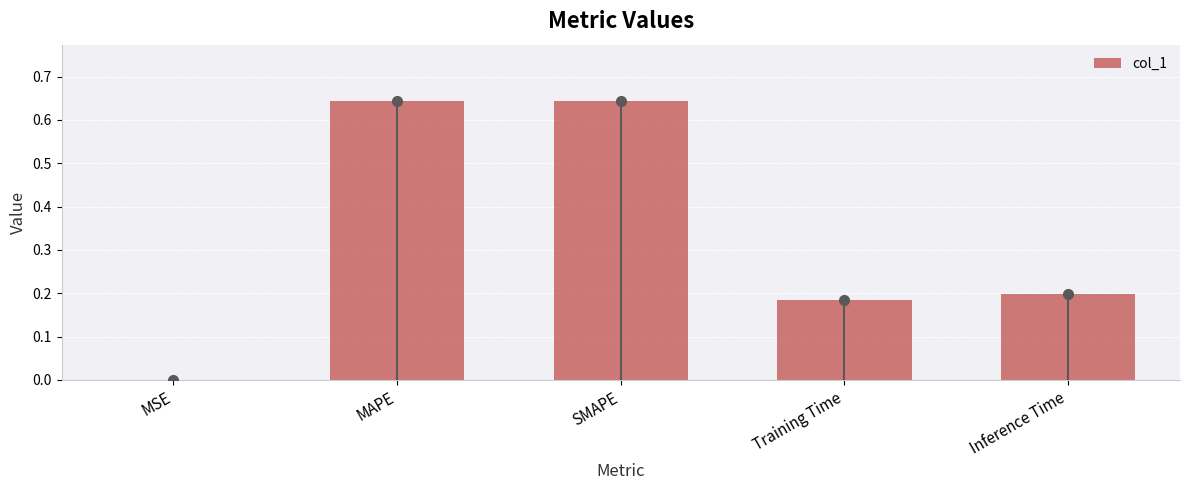

How many data points does each series have?

5